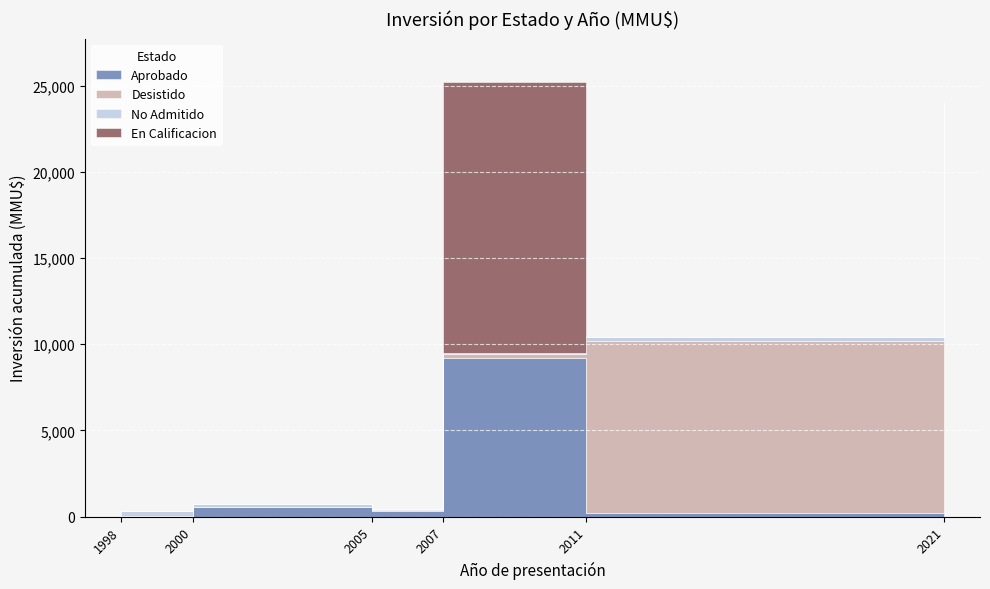

At which label does Aprobado first exceed 560?

2007